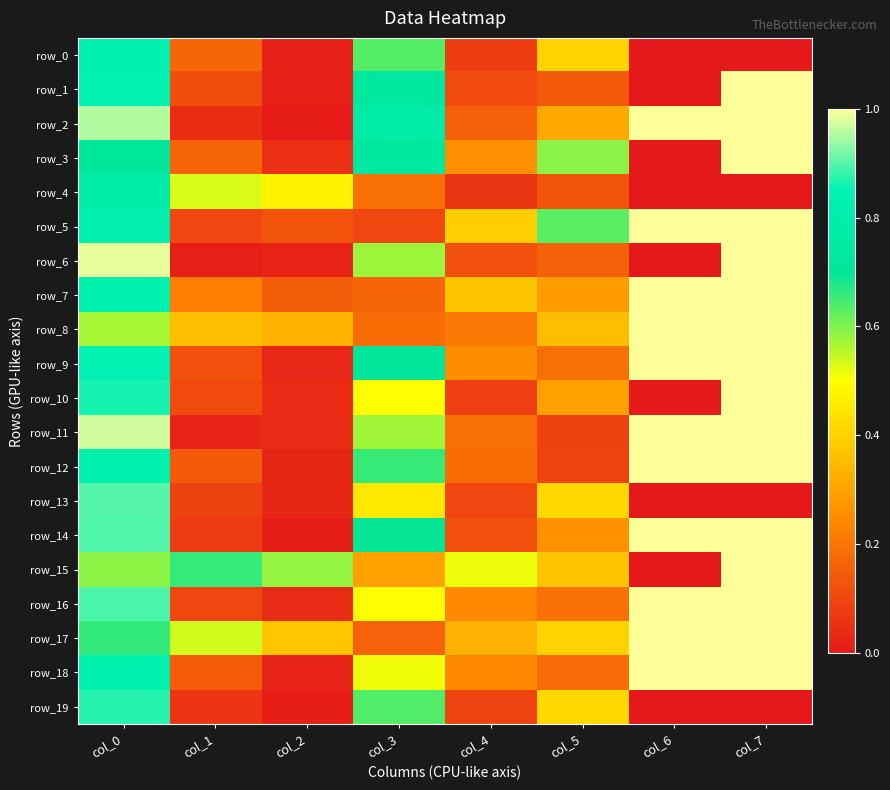

At how many categories does at least one series exceed 0?

8